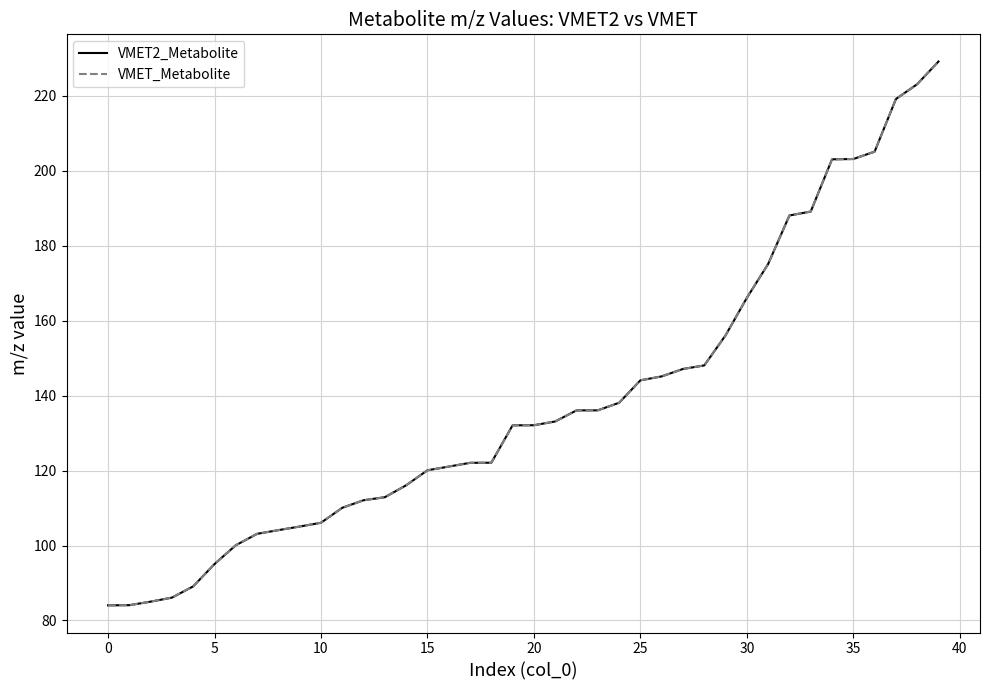

What is the maximum value shown in the chart?

229.2